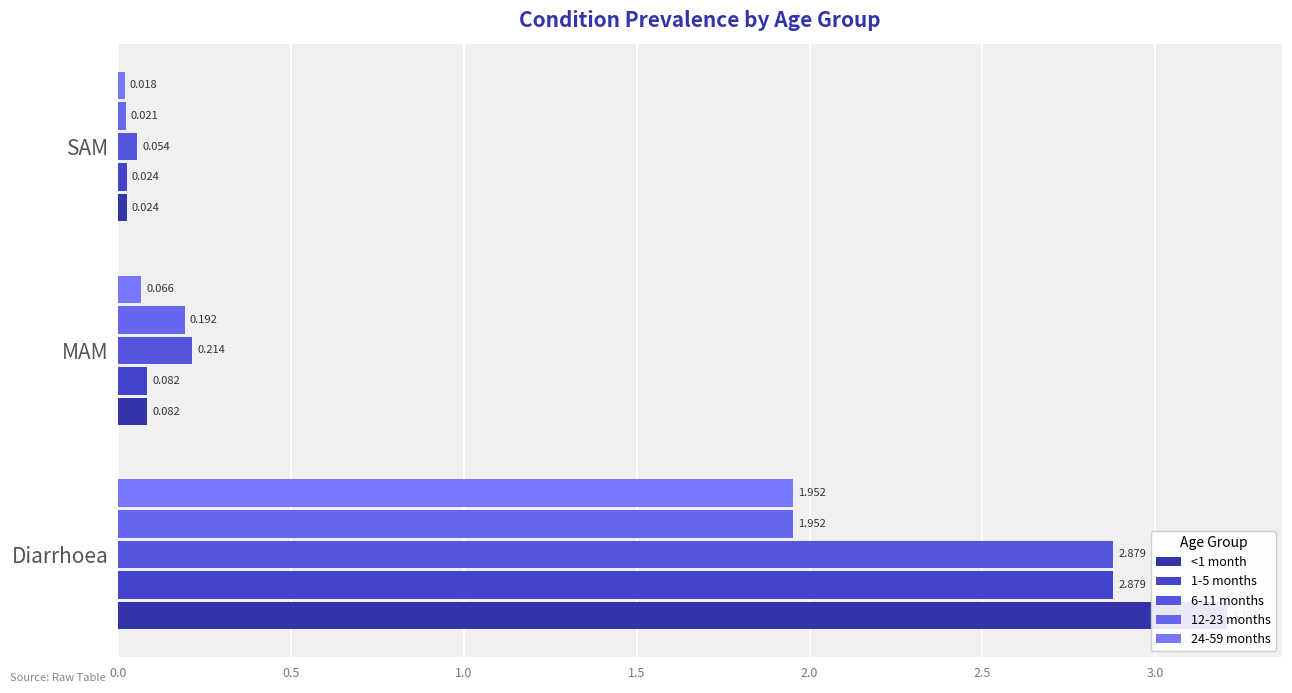

Which series changed the most between Diarrhoea and MAM?

<1 month